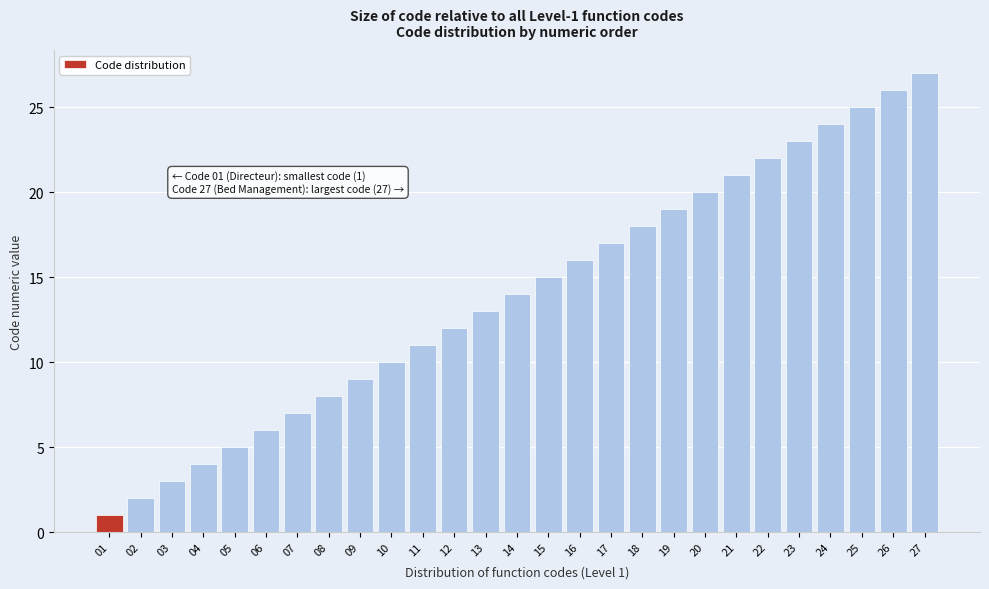

What is the sum of all values?

378